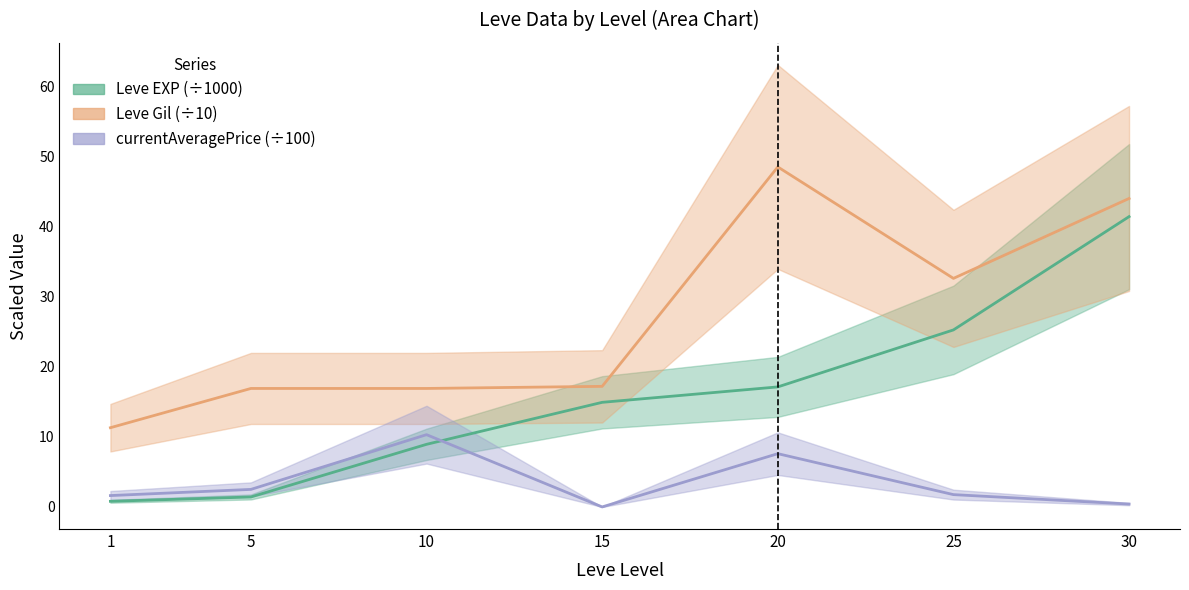

True or false: Leve Gil and currentAveragePrice cross at least once.

False